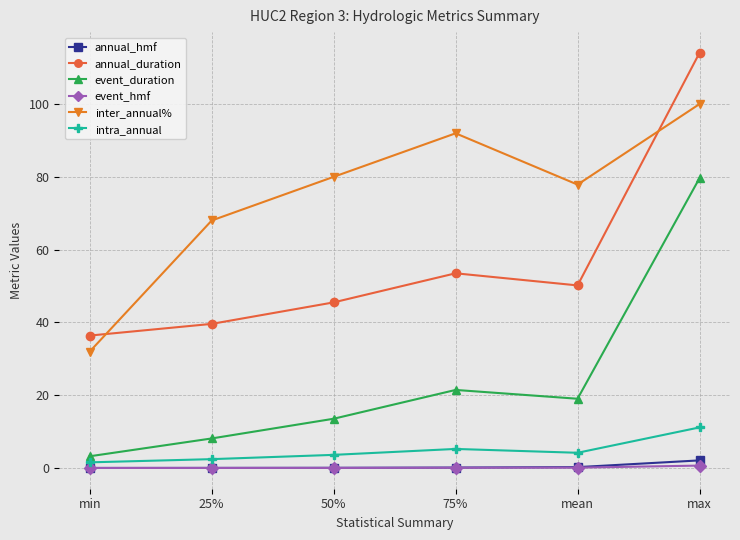

The annual_duration series shows 39.6 at 25%. True or false?

True